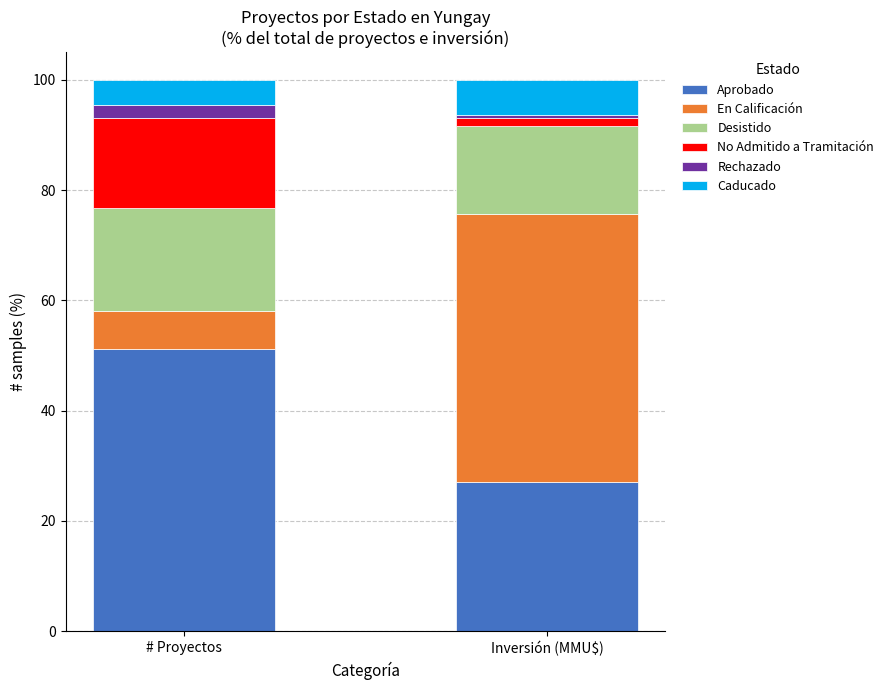

What is the maximum value for Aprobado?

51.2